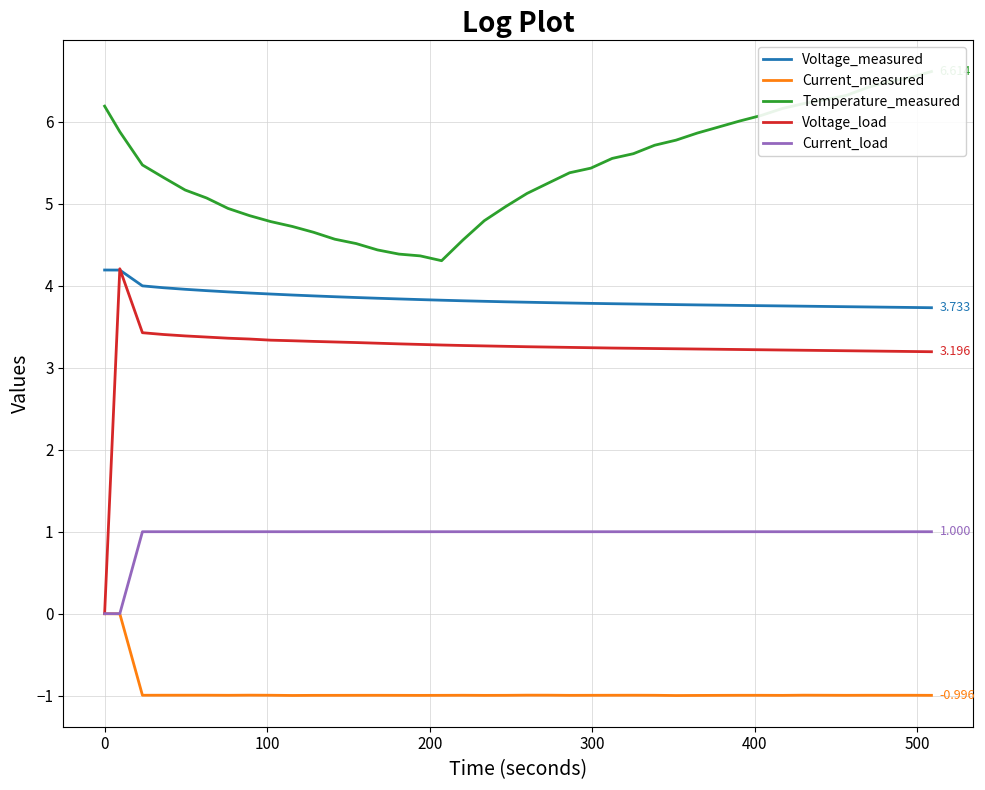

True or false: Current_measured and Voltage_measured cross at least once.

False